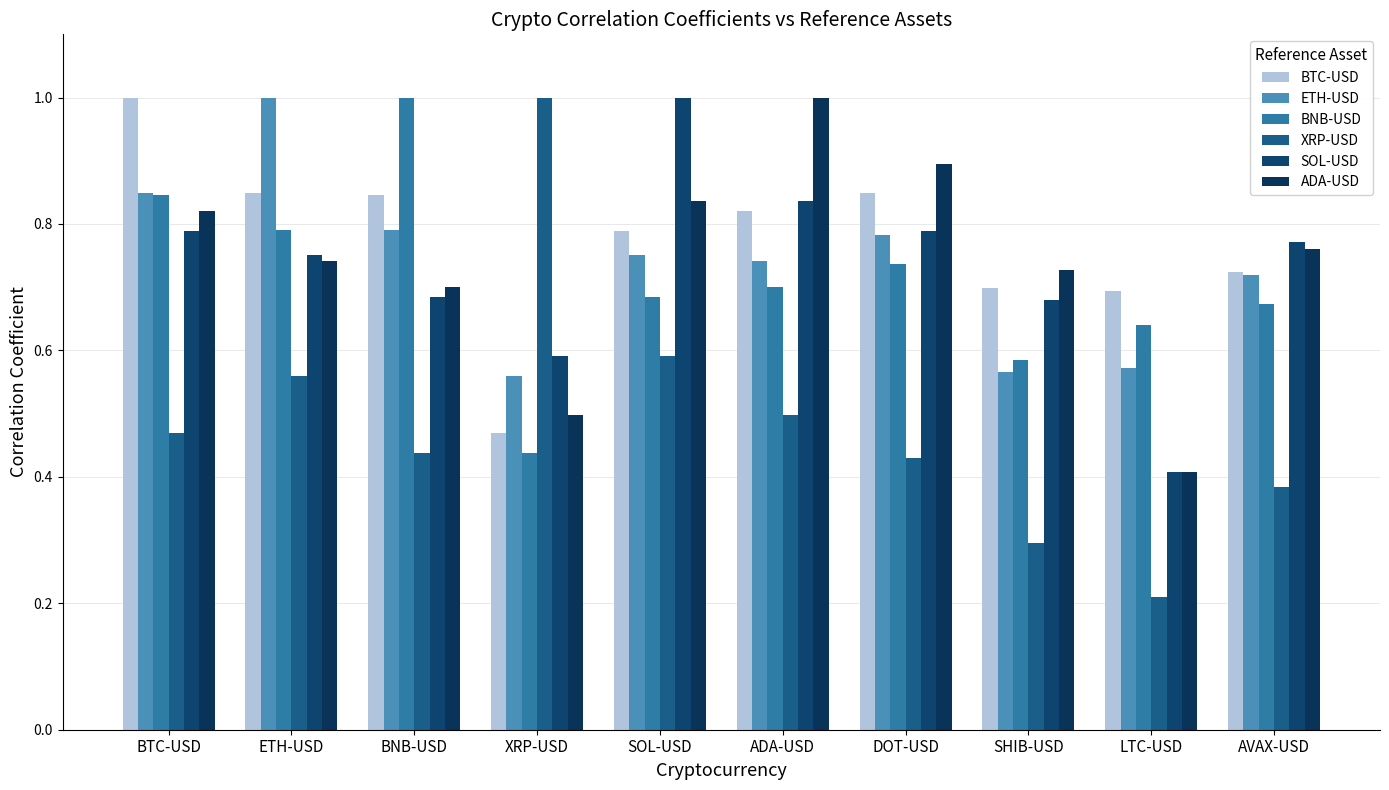

What is the value of the SOL-USD bar at the 1st from the left?

0.8